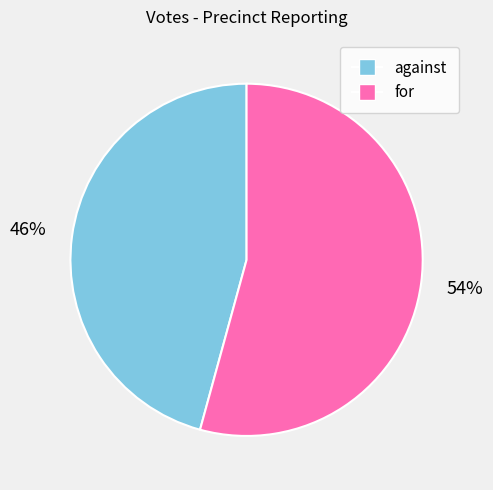

True or false: against accounts for 55% of the total.

False